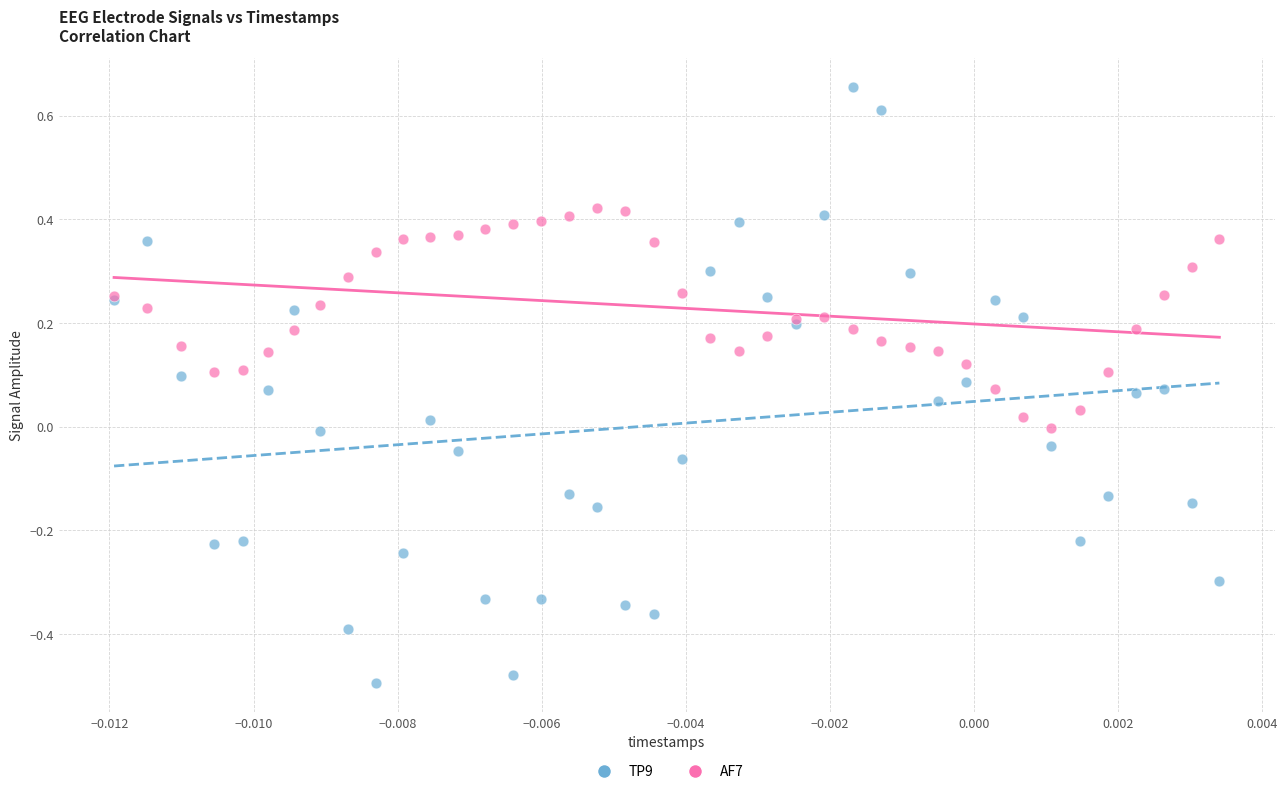

Which series contains the lowest Y value?

TP9